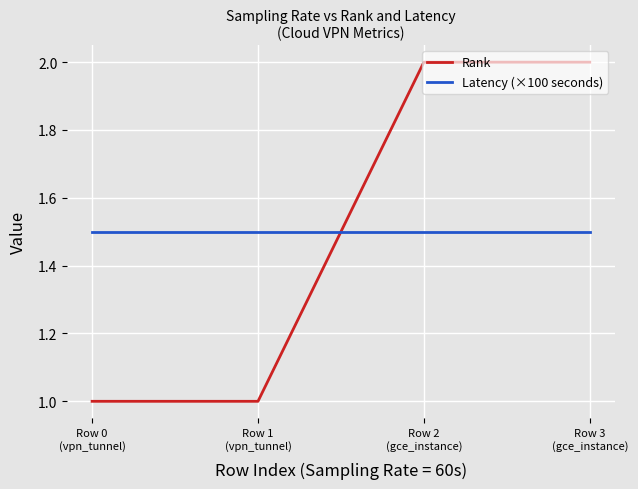

What is the approximate value of Rank at Row 0
(vpn_tunnel)?

1.0